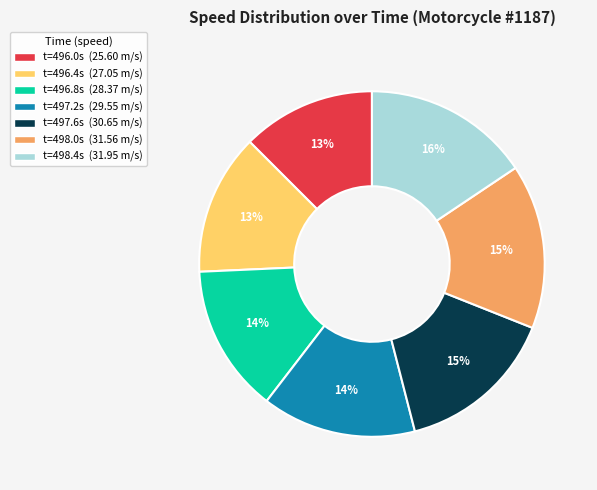

To the nearest percent, what is the average slice percentage?

14%